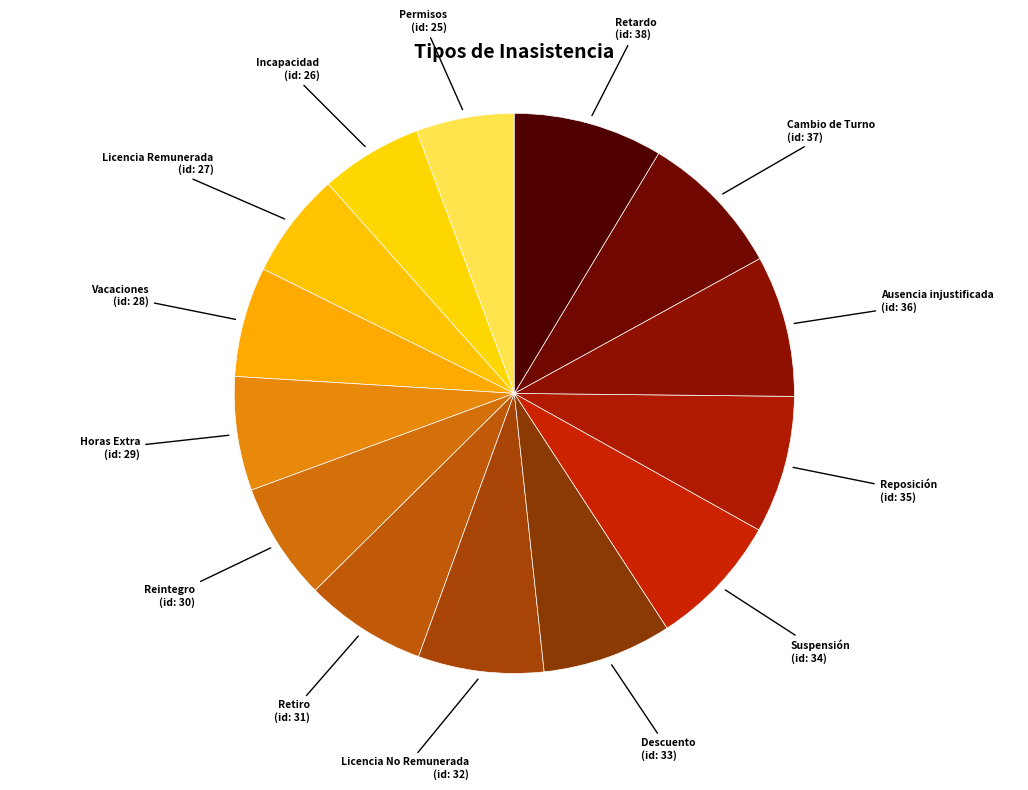

Between Retardo and Licencia No Remunerada, which is larger?

Retardo